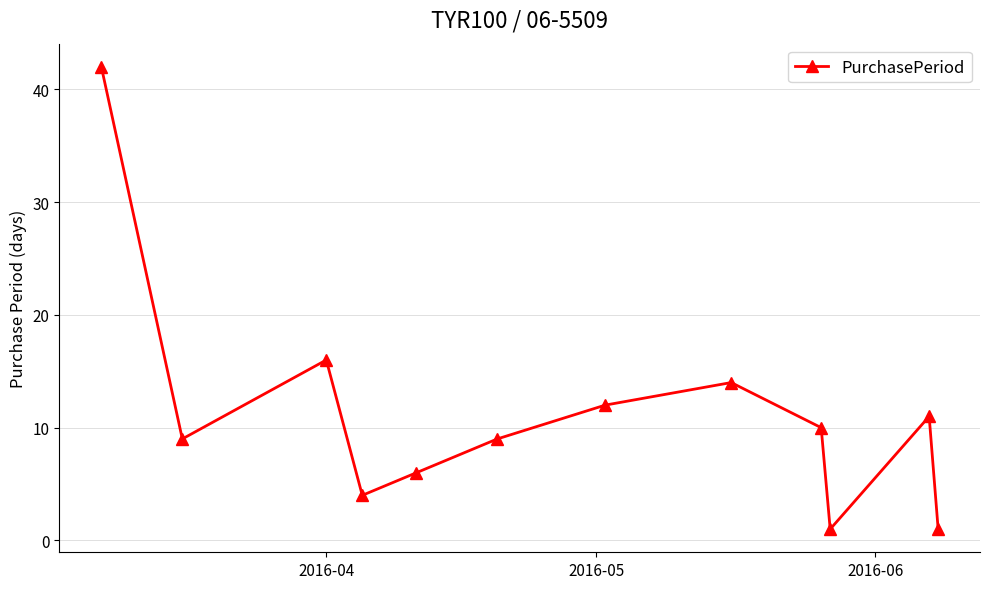

What is the maximum value shown in the chart?

42